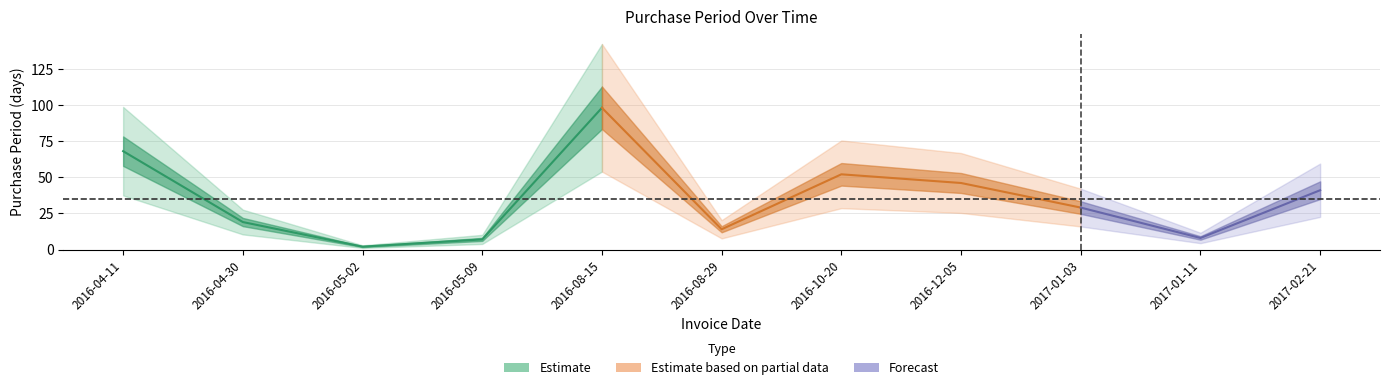

What is the difference between the values at 2016-05-02 and 2016-05-09?

5